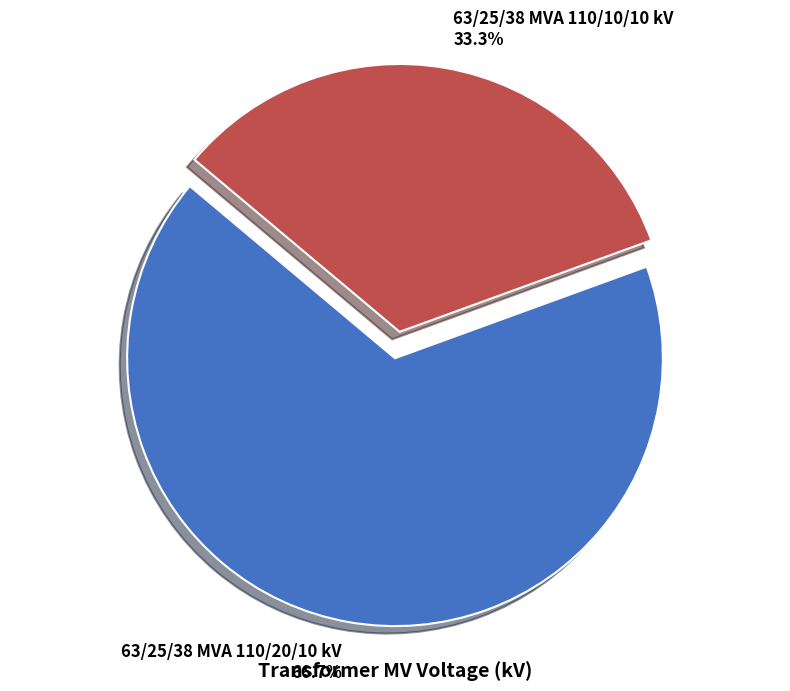

Count the number of slices in the pie.

2